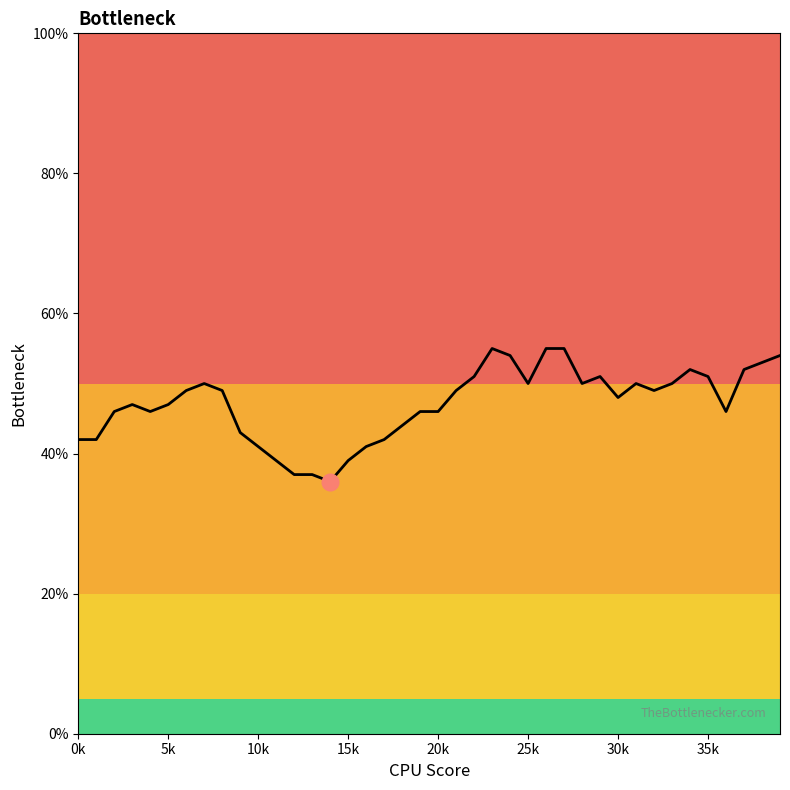

What is the minimum value shown in the chart?

36